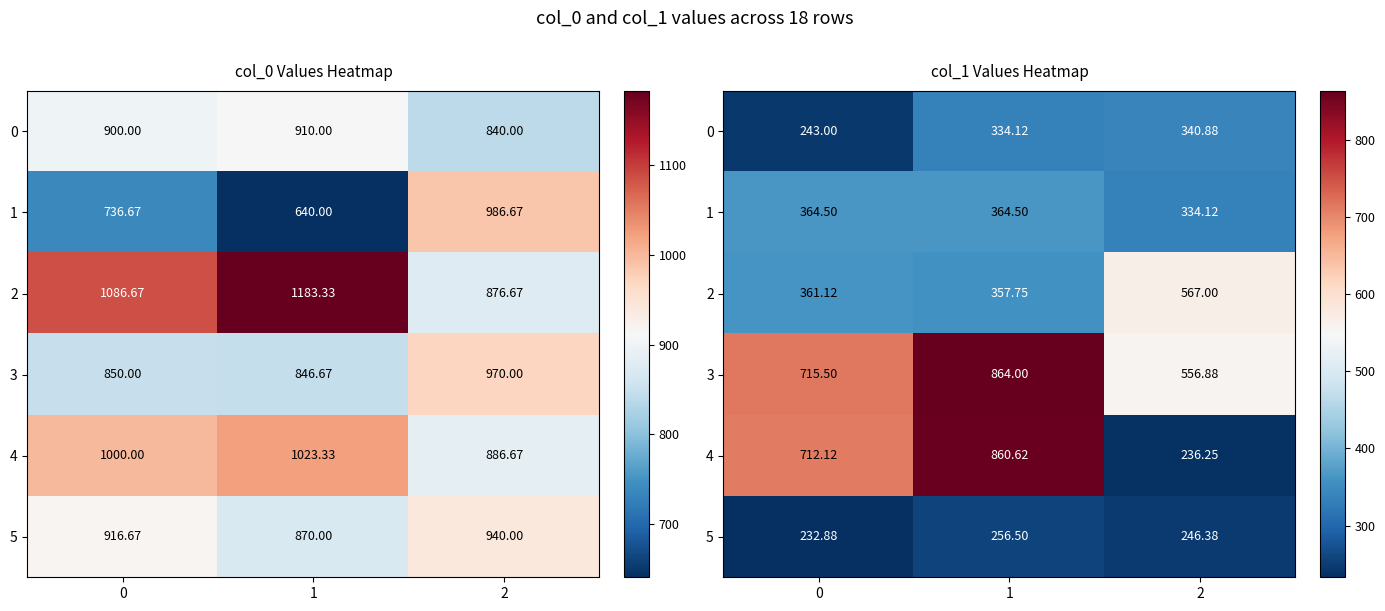

Which series has the largest range (max minus min)?

4